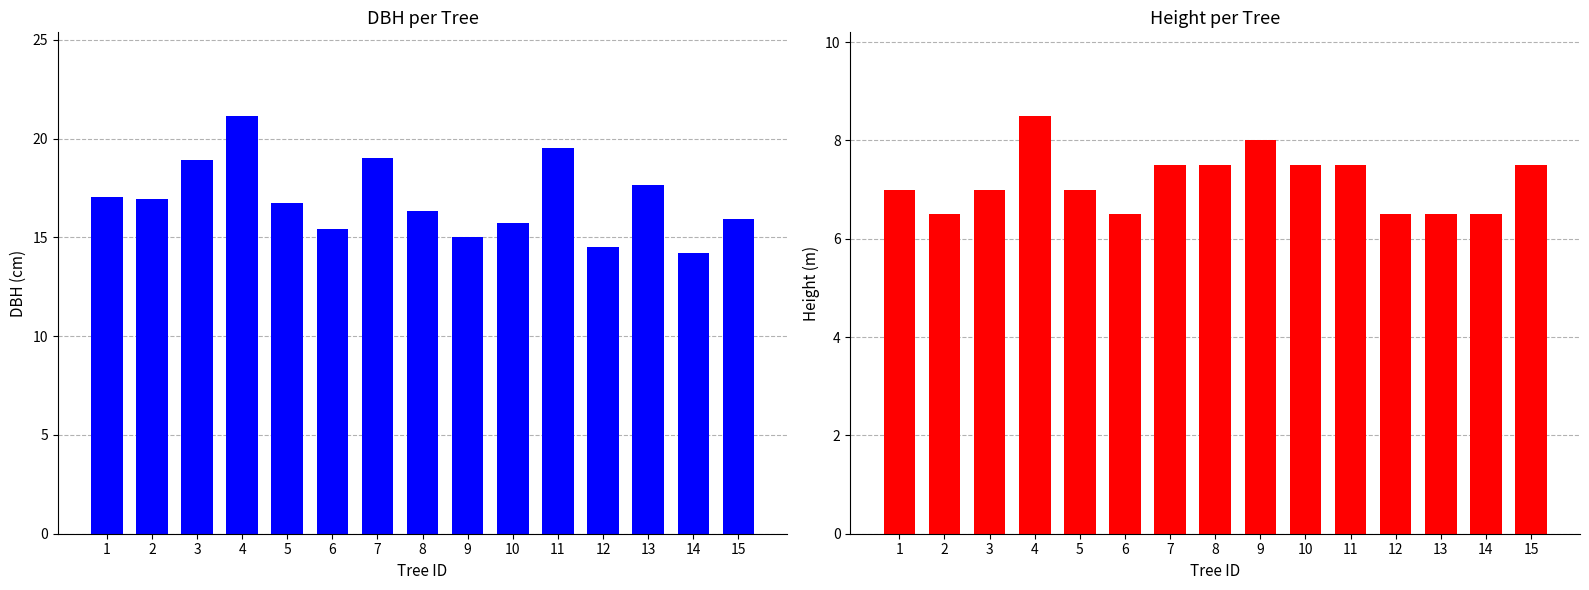

What is the total value across all series at 7?

26.5